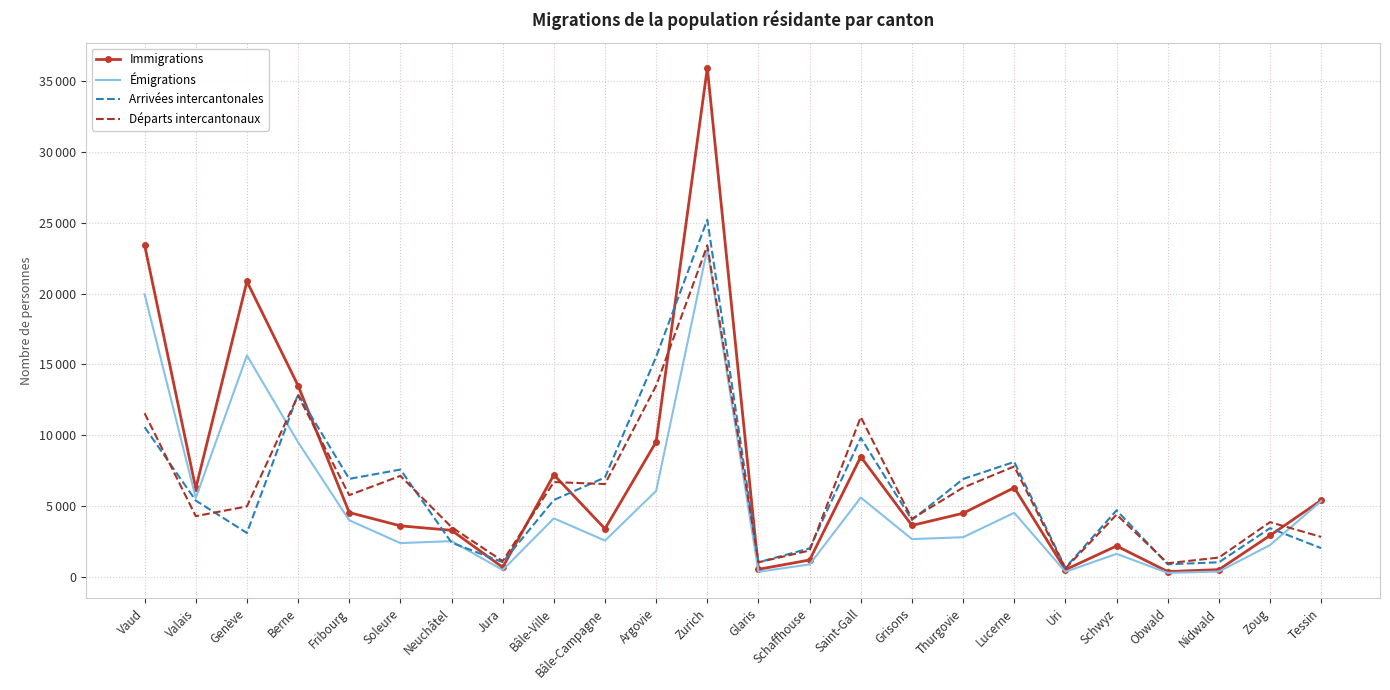

List the labels in order of Émigrations value, smallest first.

Obwald, Uri, Glaris, Nidwald, Jura, Schaffhouse, Schwyz, Zoug, Soleure, Neuchâtel, Bâle-Campagne, Grisons, Thurgovie, Fribourg, Bâle-Ville, Lucerne, Tessin, Valais, Saint-Gall, Argovie, Berne, Genève, Vaud, Zurich